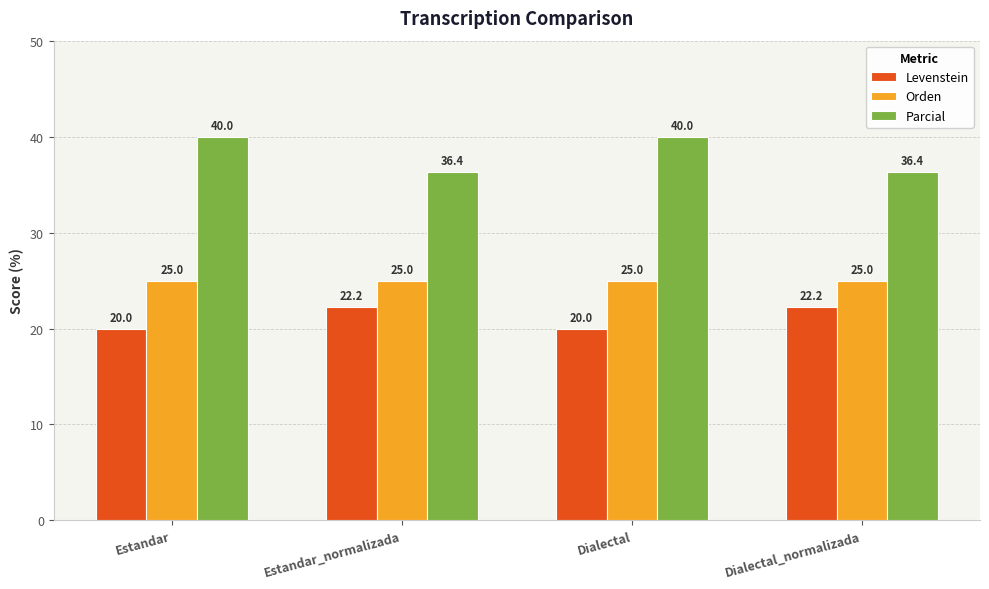

Where does the Levenstein series first go above 22?

Estandar_normalizada